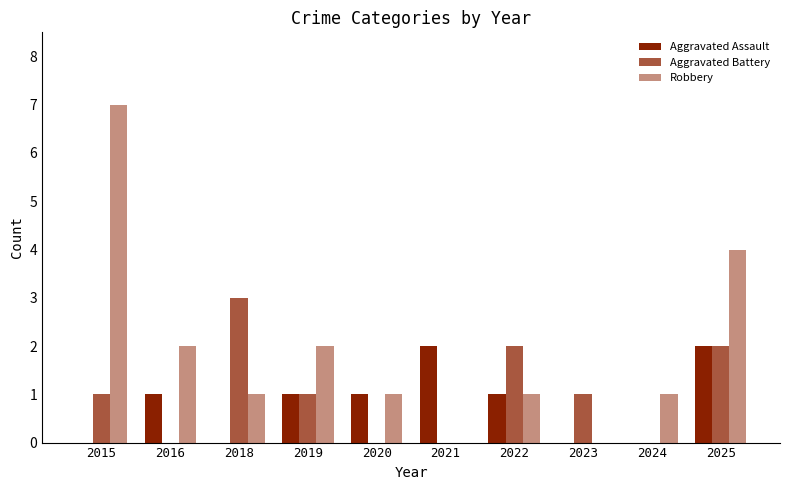

Are the bars grouped side by side (vs. stacked)?

Yes